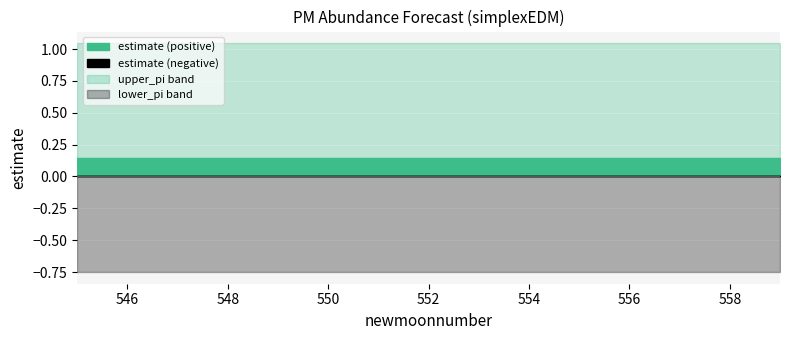

Reading left to right, extract all data points from this chart.

estimate: 0.1	0.1	0.1	0.1	0.1	0.1	0.1	0.1	0.1	0.1	0.1	0.1	0.1	0.1	0.1
lower_pi: -0.8	-0.8	-0.8	-0.8	-0.8	-0.8	-0.8	-0.8	-0.8	-0.8	-0.8	-0.8	-0.8	-0.8	-0.8
upper_pi: 1.0	1.0	1.0	1.0	1.0	1.0	1.0	1.0	1.0	1.0	1.0	1.0	1.0	1.0	1.0